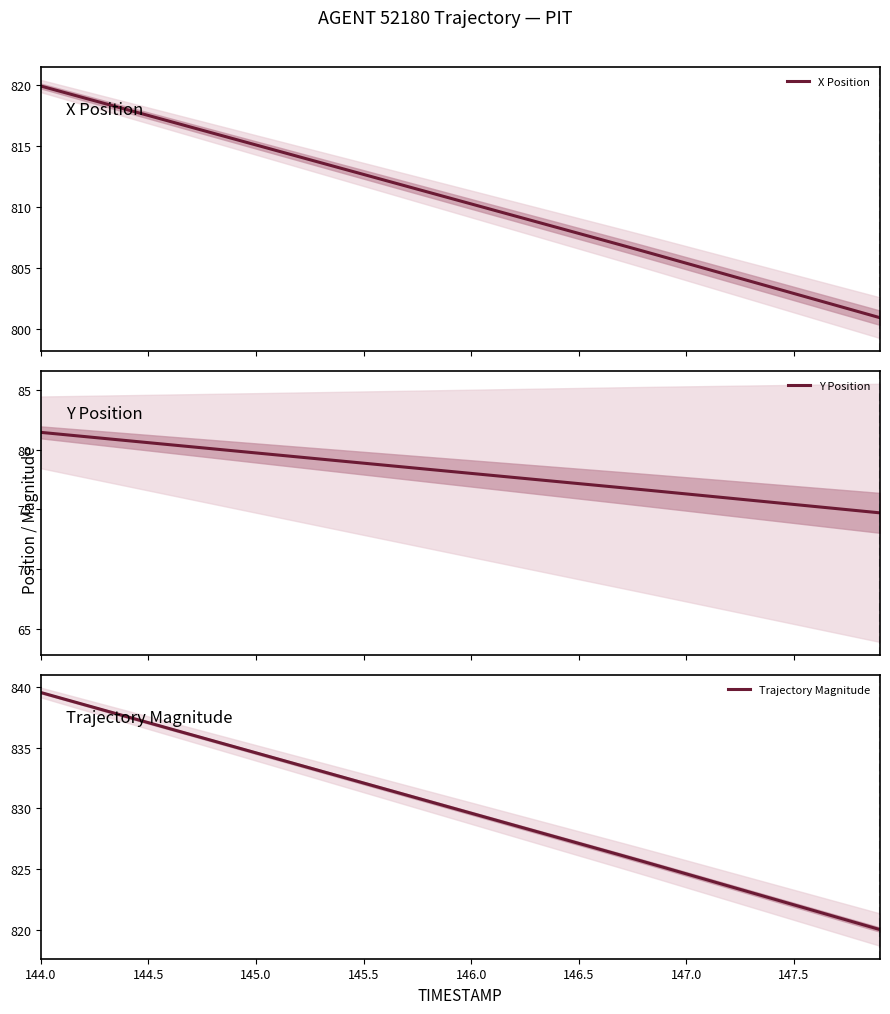

What is the highest value of the Trajectory Magnitude series?

839.6